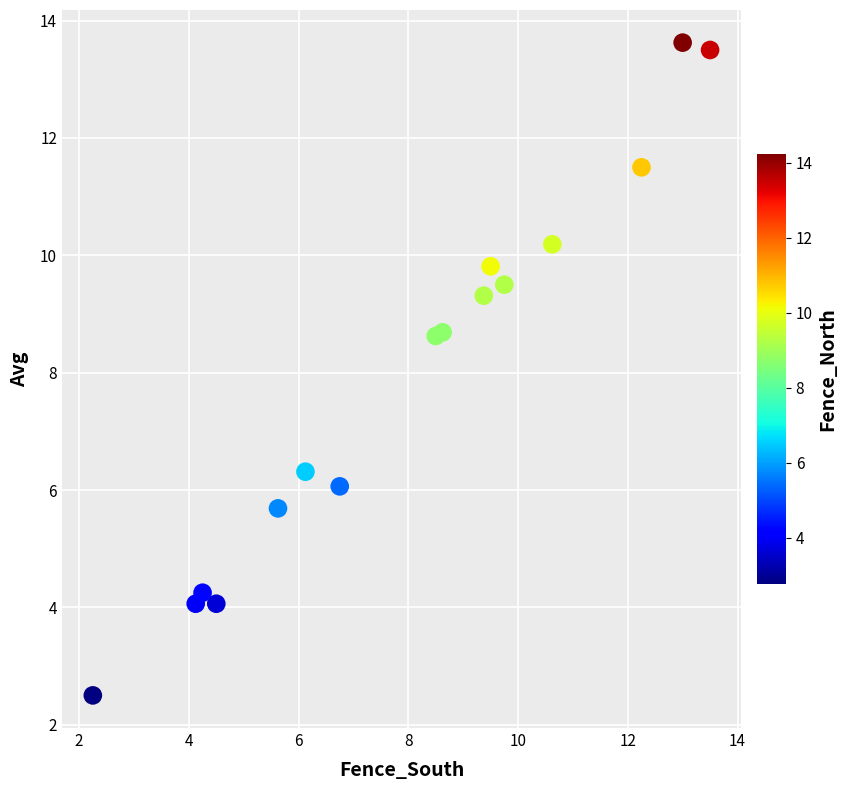

What is the range of X values (max minus min)?

11.2